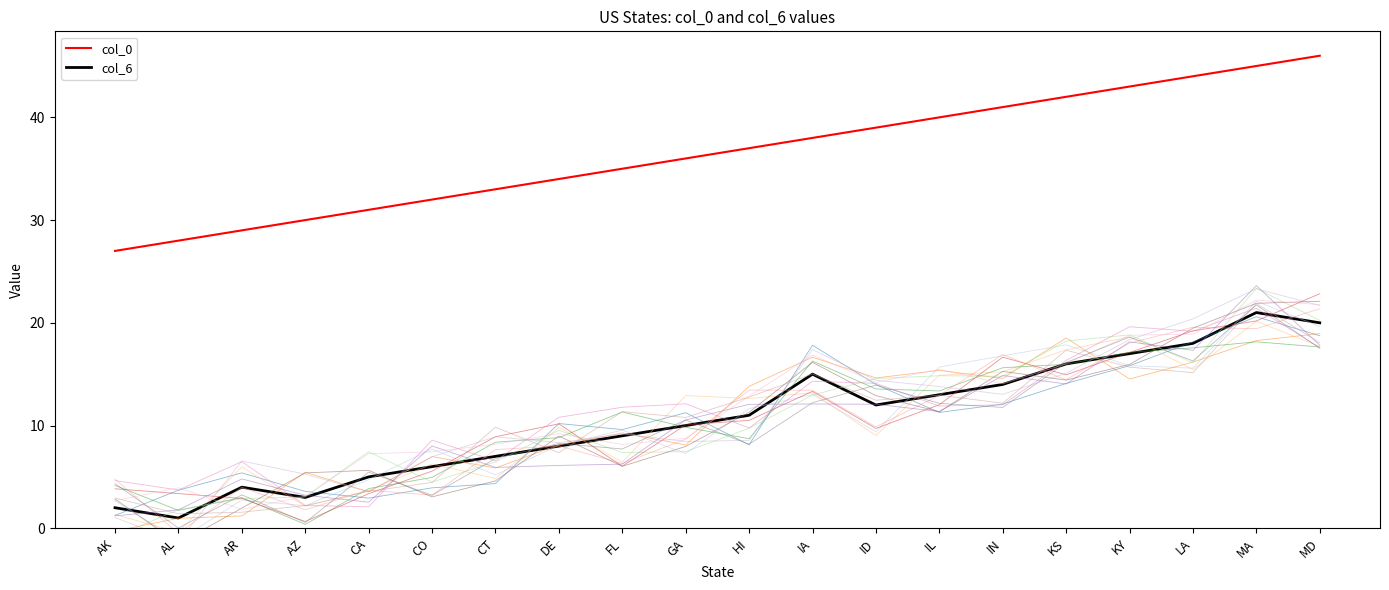

Rank the series by their maximum value, from lowest to highest.

col_6, col_0